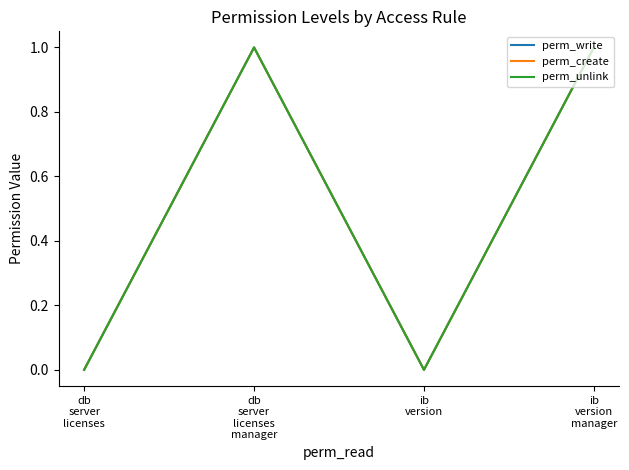

How many interior local peaks does the perm_create series have?

1